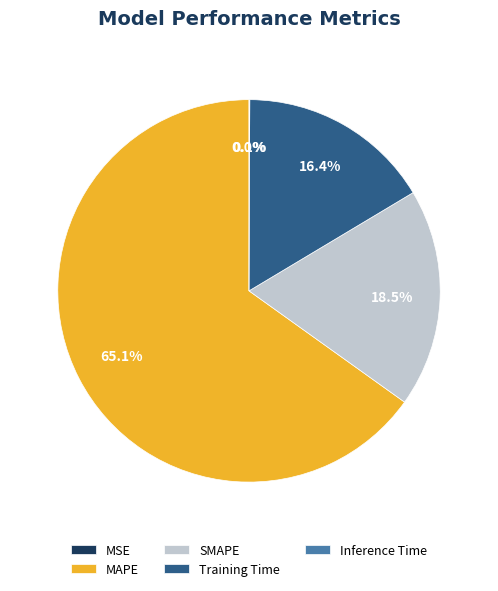

Approximately how many times larger is the value at SMAPE compared to MAPE?

0.3